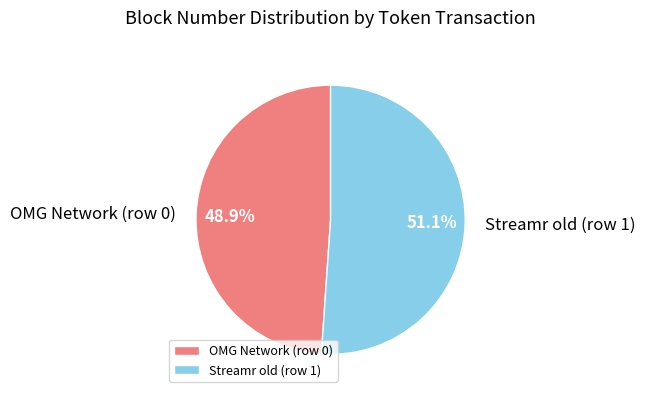

Rank the categories by value from lowest to highest.

OMG Network (row 0), Streamr old (row 1)